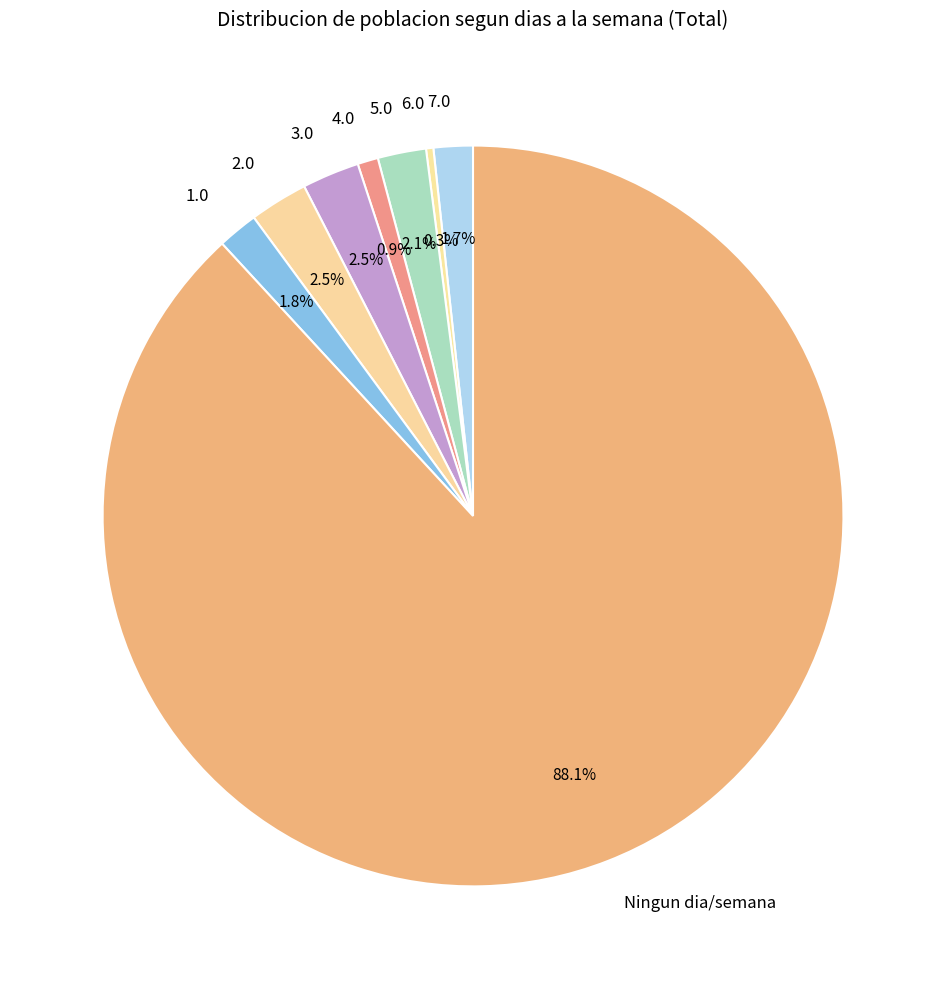

What is the smallest slice in the pie chart?

6.0